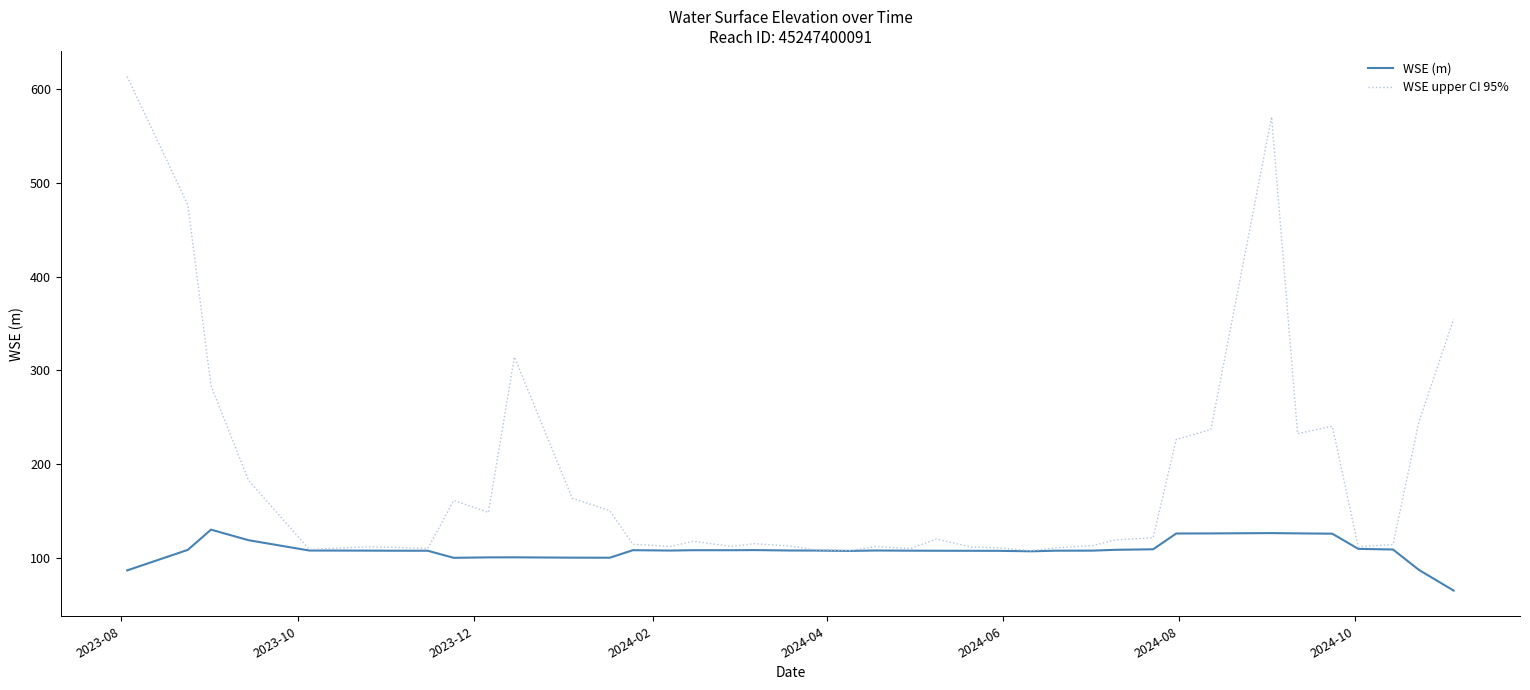

What is the smallest value displayed?

65.2